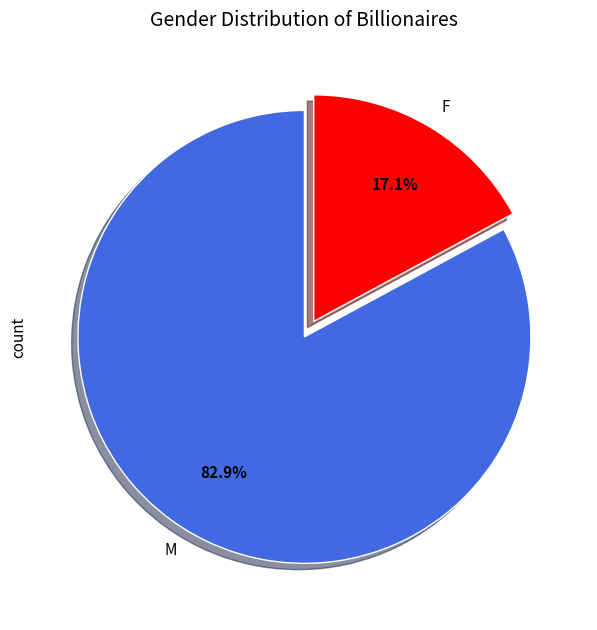

Which has a higher value, F or M?

M